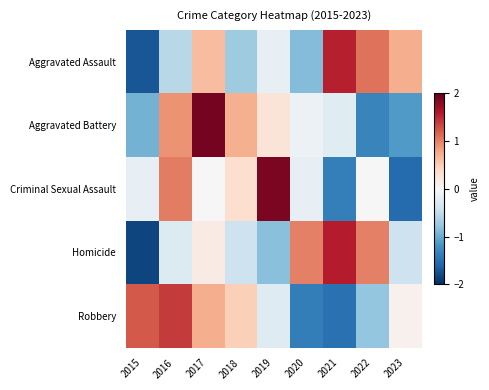

Reading left to right, what are all the values shown in this chart?

Aggravated Assault: 2015=-1.7	2016=-0.5	2017=0.6	2018=-0.7	2019=-0.2	2020=-0.9	2021=1.6	2022=1.1	2023=0.7
Aggravated Battery: 2015=-0.9	2016=0.9	2017=1.9	2018=0.7	2019=0.3	2020=-0.1	2021=-0.2	2022=-1.3	2023=-1.1
Criminal Sexual Assault: 2015=-0.2	2016=1.0	2017=0.0	2018=0.3	2019=1.9	2020=-0.2	2021=-1.4	2022=0.0	2023=-1.5
Homicide: 2015=-1.8	2016=-0.3	2017=0.2	2018=-0.4	2019=-0.8	2020=1.0	2021=1.6	2022=1.0	2023=-0.4
Robbery: 2015=1.2	2016=1.4	2017=0.7	2018=0.5	2019=-0.3	2020=-1.4	2021=-1.5	2022=-0.8	2023=0.1